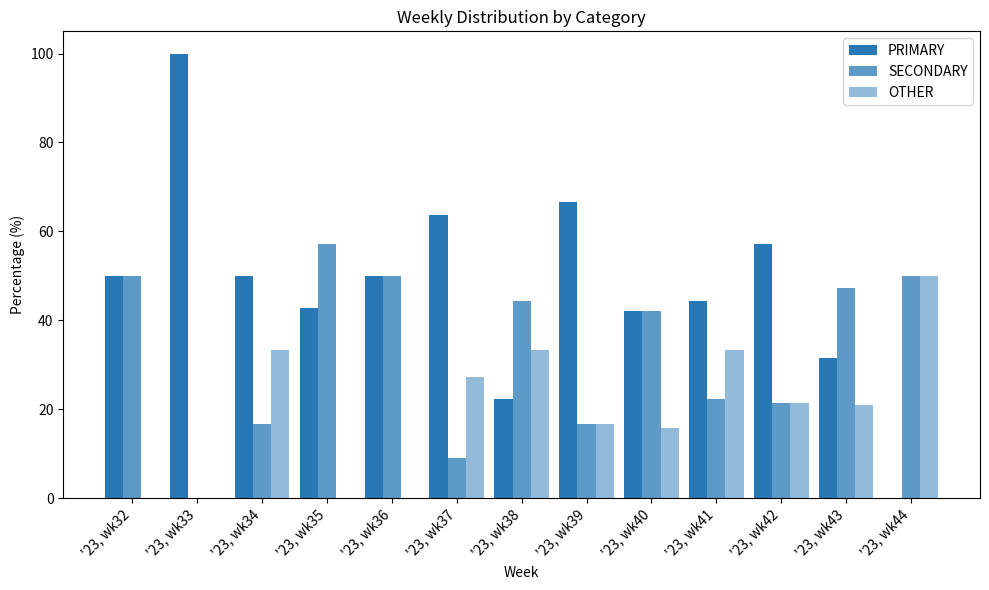

How many data points does each series have?

13